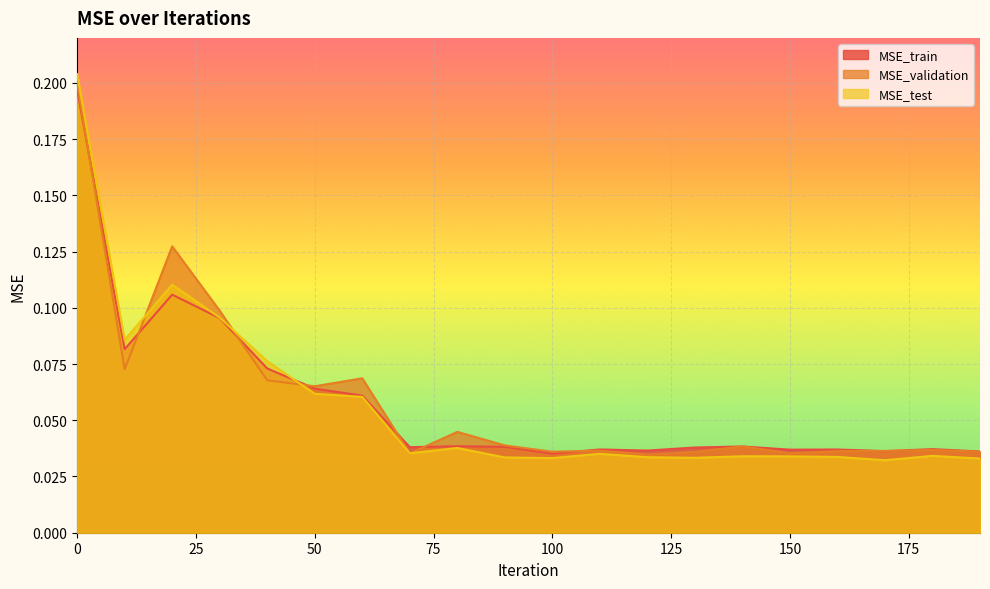

Which series changed the most between 100 and 170?

MSE_train